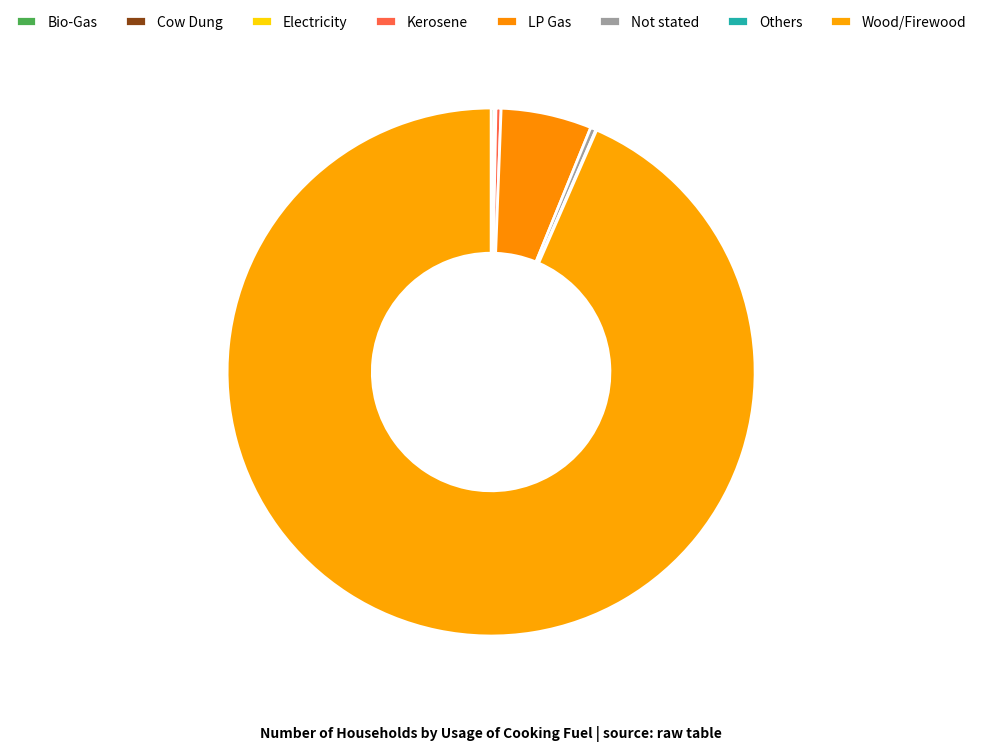

Which has a higher value, Others or Cow Dung?

Cow Dung